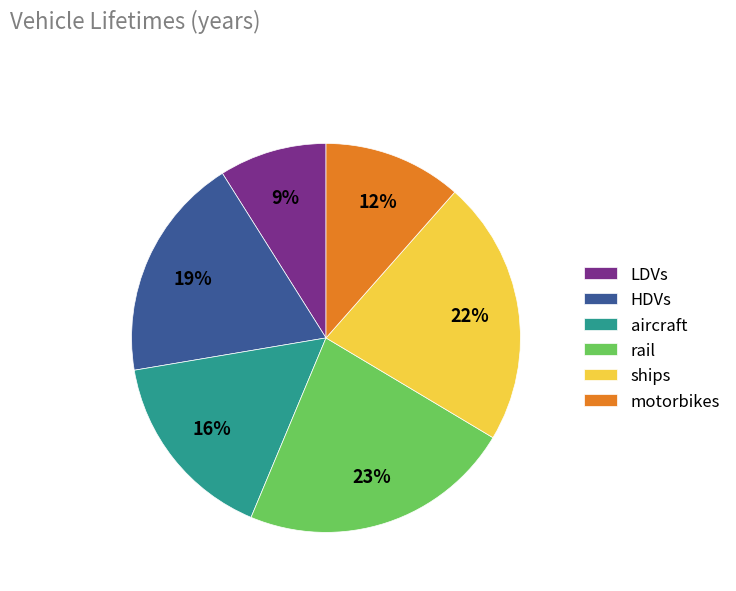

Count the number of slices in the pie.

6